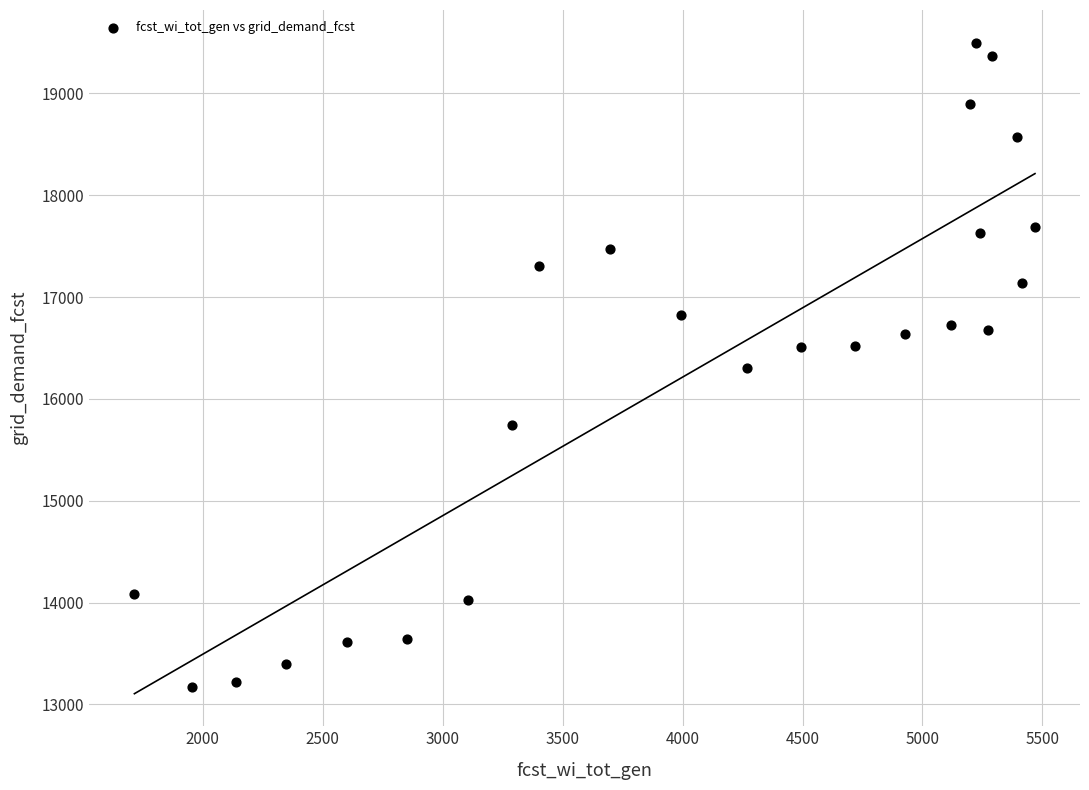

What is the range of Y values (max minus min)?

6328